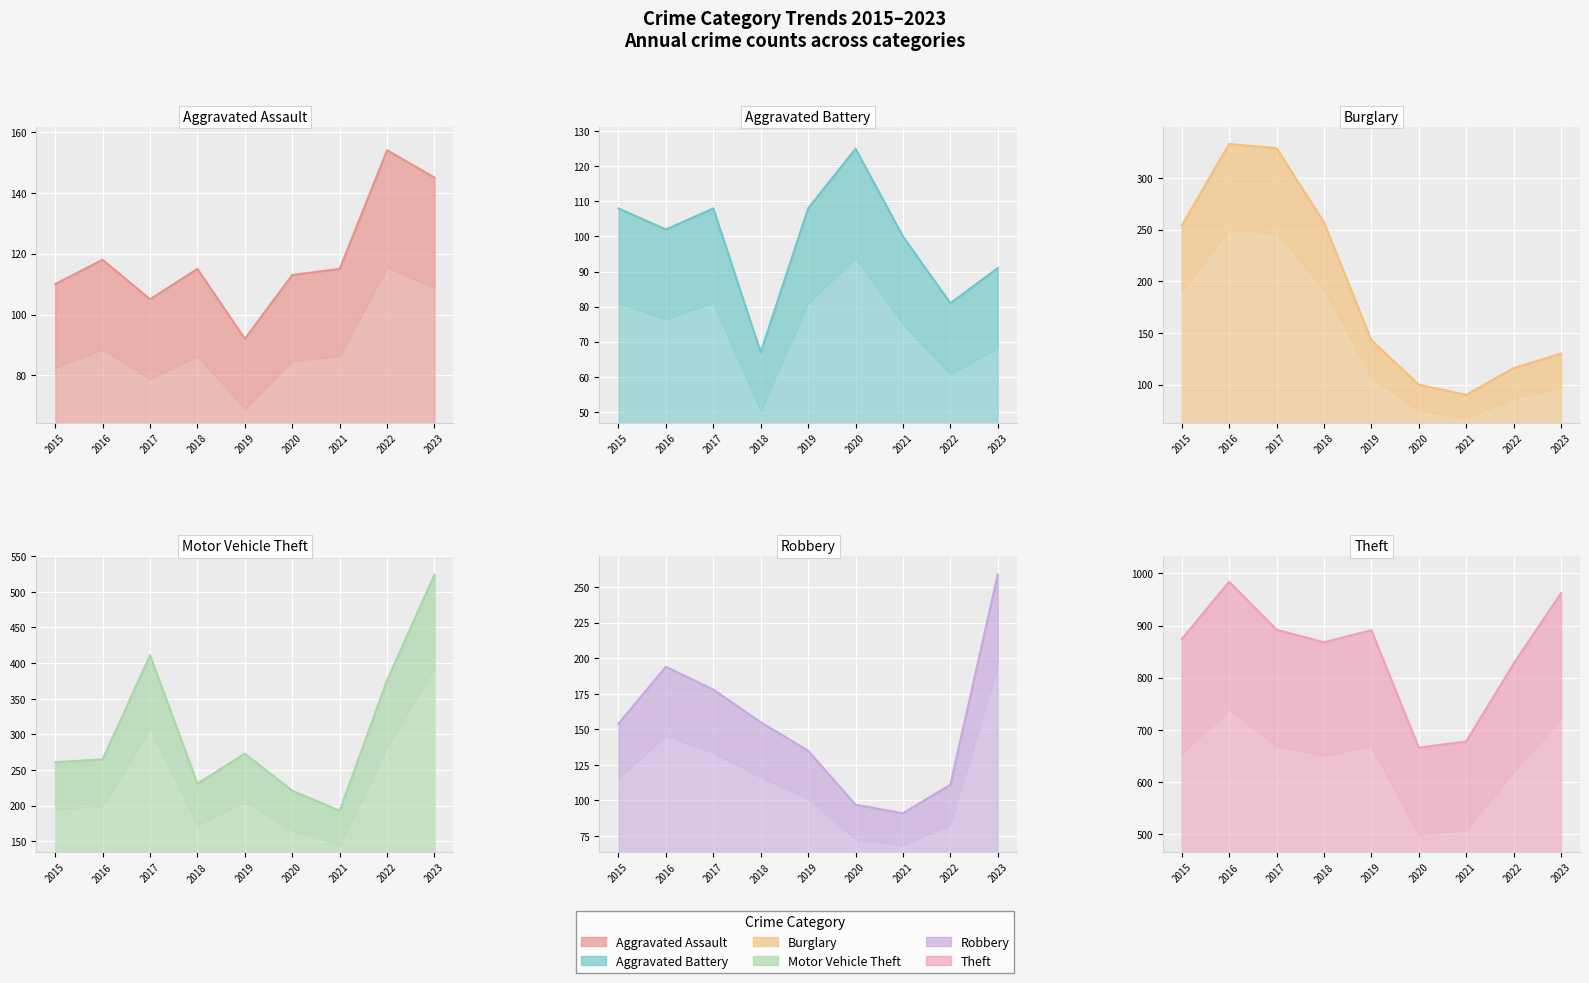

What is the difference between the Theft line values at 2022 and 2018?

41